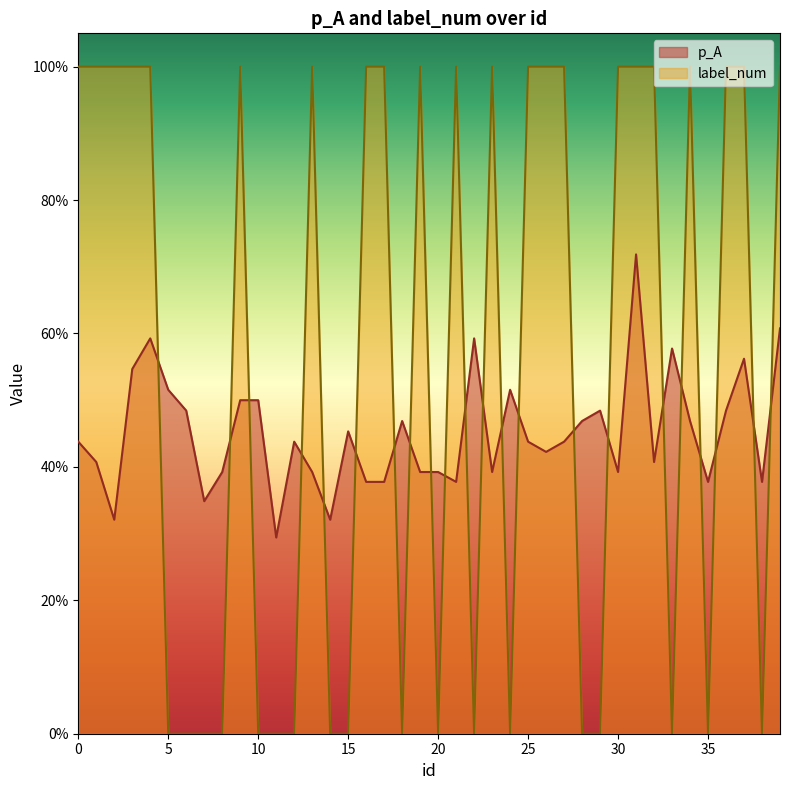

The value of p_A at 28 is 0.5. True or false?

True